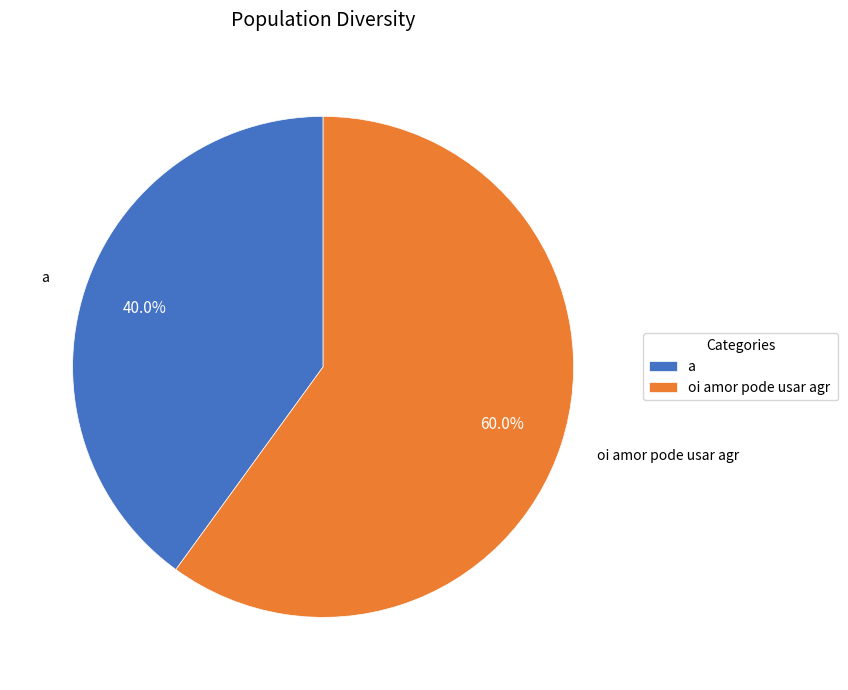

What is the largest slice in the pie chart?

oi amor pode usar agr